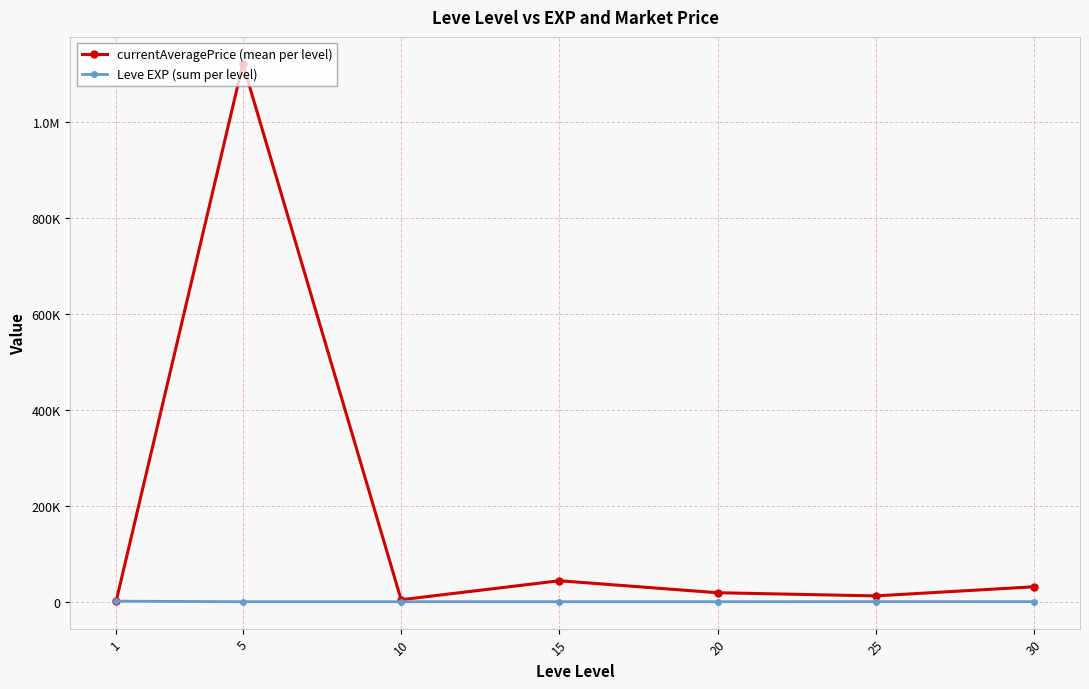

Rank the categories by currentAveragePrice (mean per level) value from lowest to highest.

1, 10, 25, 20, 30, 15, 5